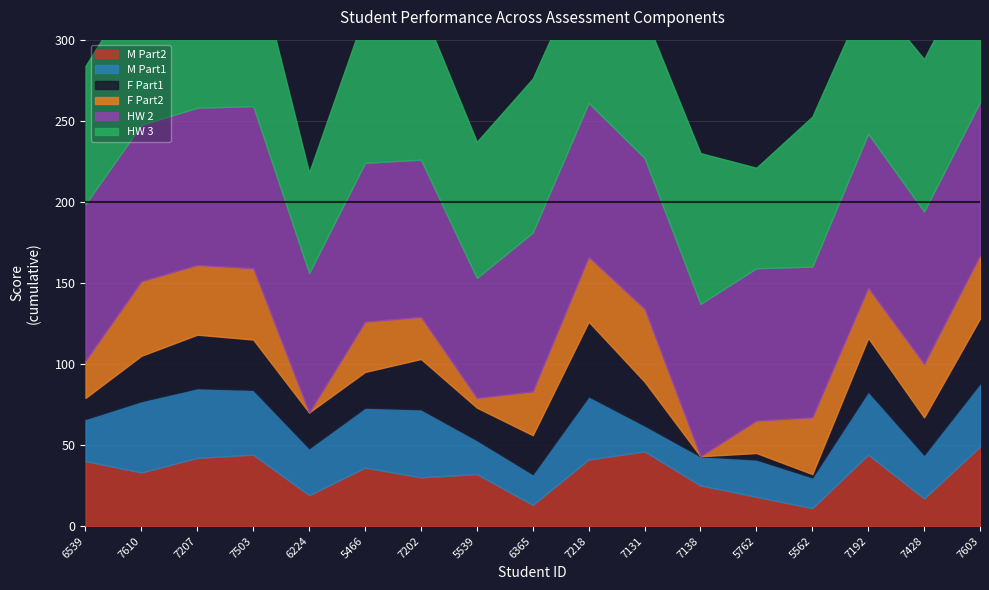

True or false: F Part2 and M Part2 cross at least once.

True